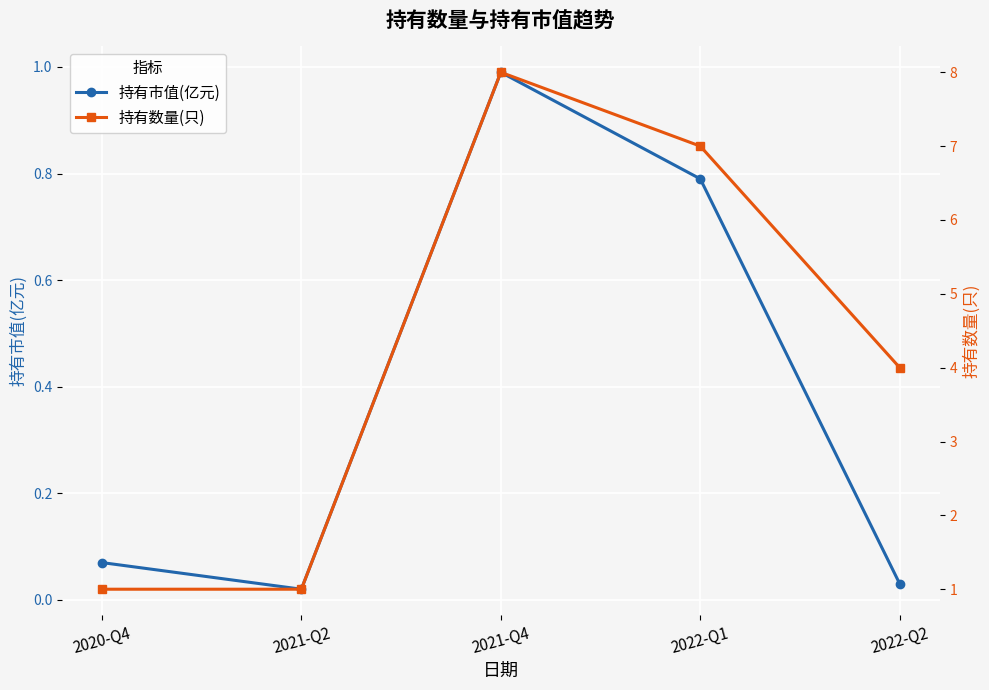

Rank the series by their average value, from highest to lowest.

持有数量(只), 持有市值(亿元)